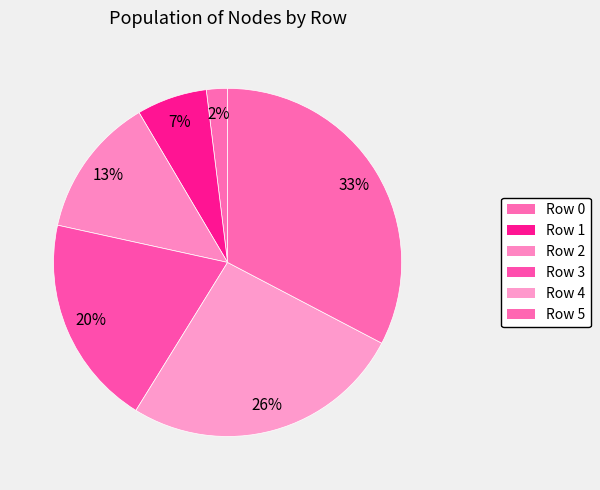

What percentage is the Row 5 slice, to the nearest percent?

33%